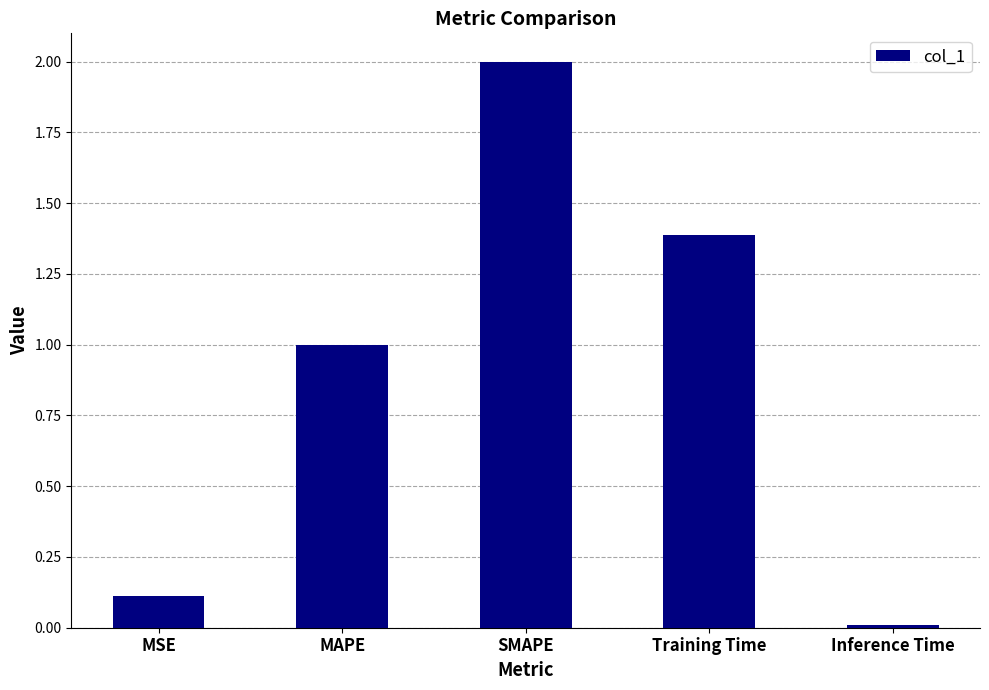

Are the bars horizontal?

No